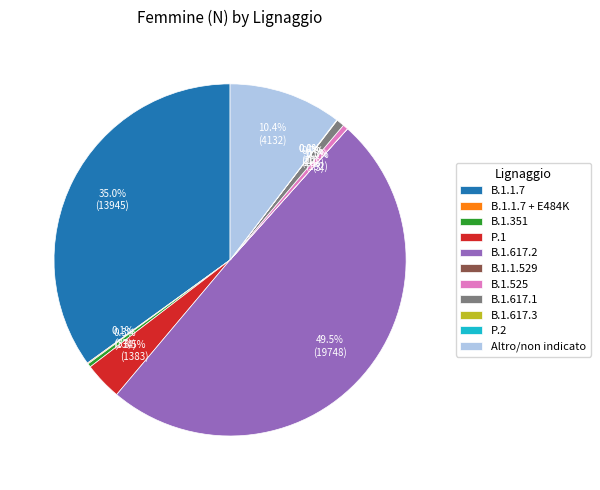

The B.1.1.7 slice represents 42% of the pie. True or false?

False